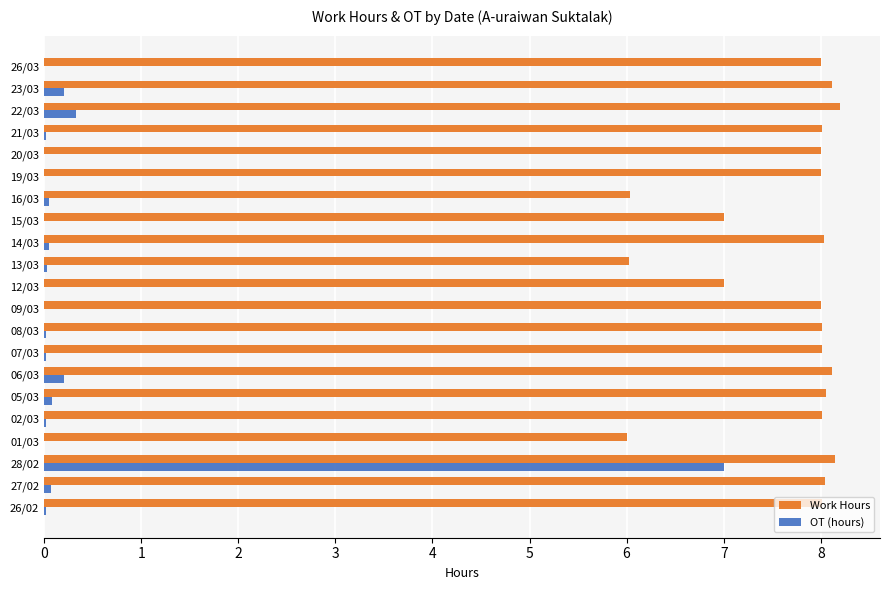

How many series are shown in this chart?

2